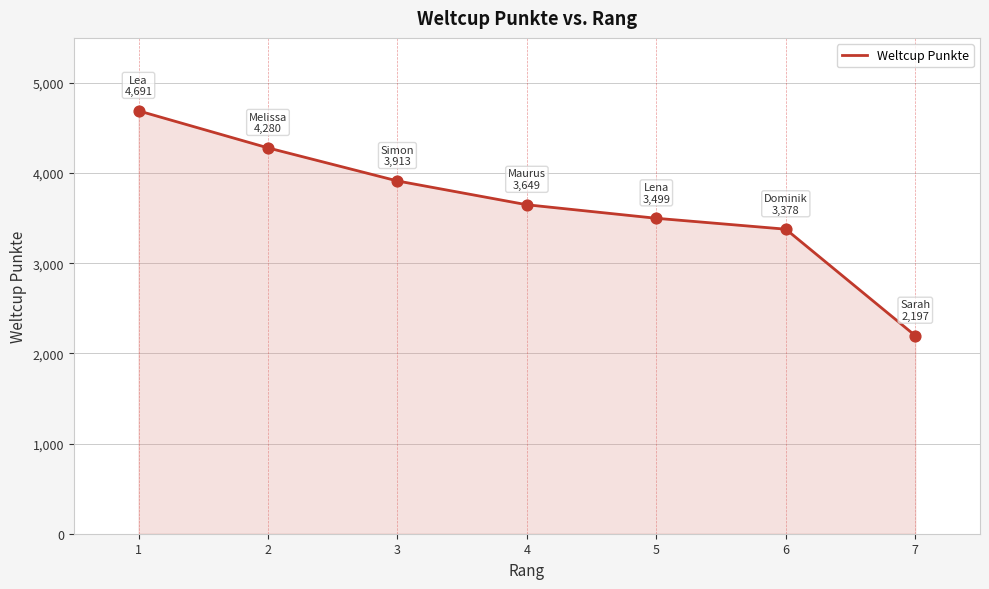

Between 7 and 2, which is larger?

2